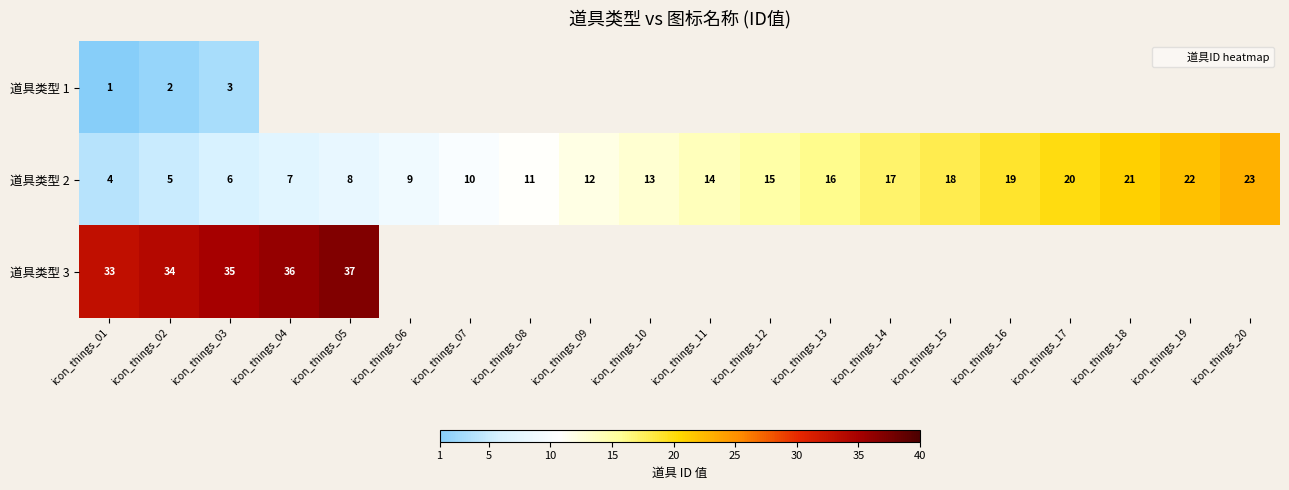

At how many categories does at least one series exceed 28?

5